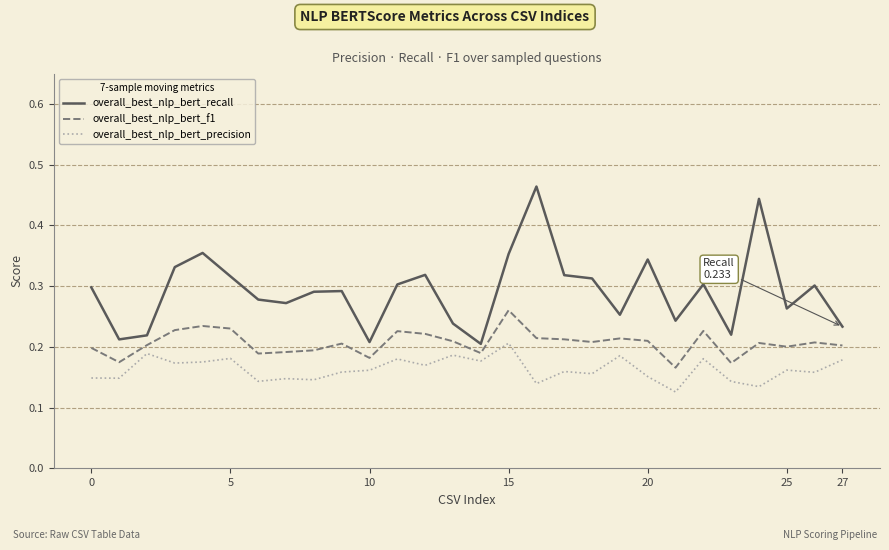

Which series has the largest range (max minus min)?

overall_best_nlp_bert_recall